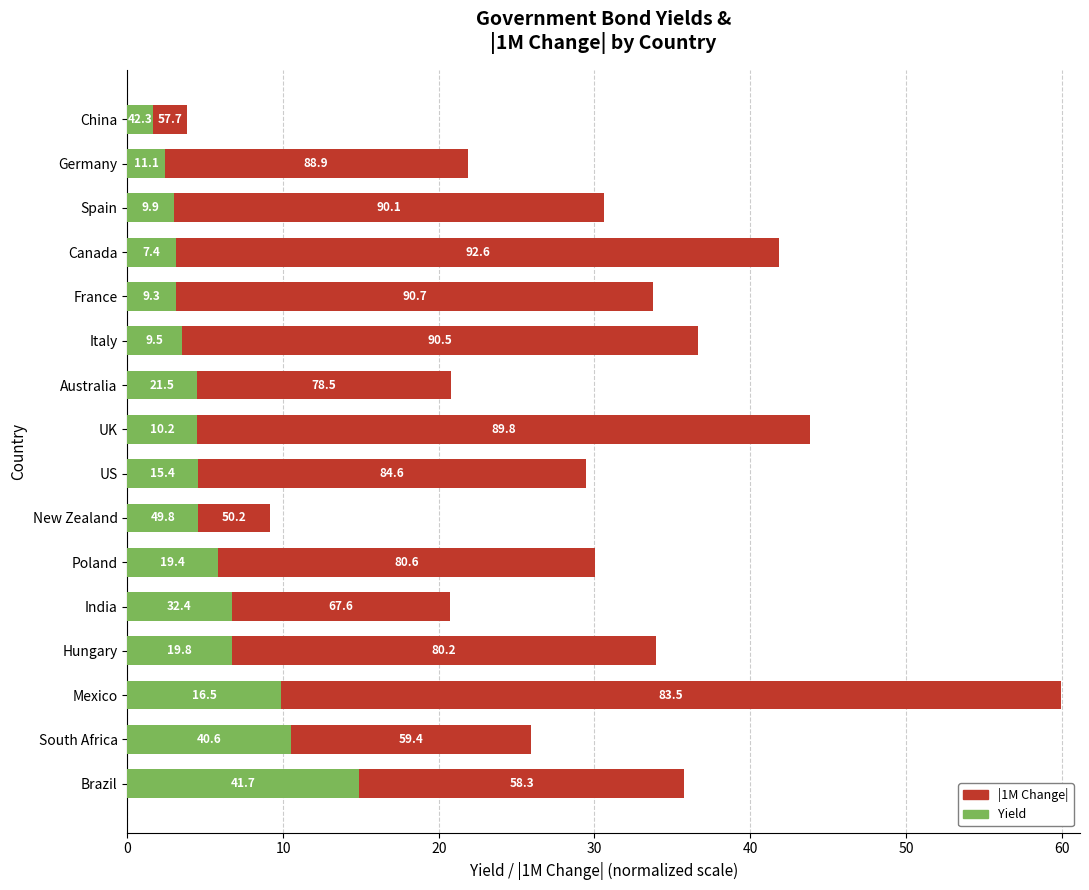

What are all the series names shown in the legend?

|1M Change|, Yield